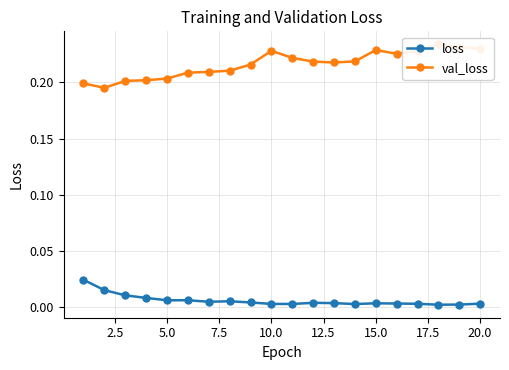

Read the val_loss value at 15.0.

0.2